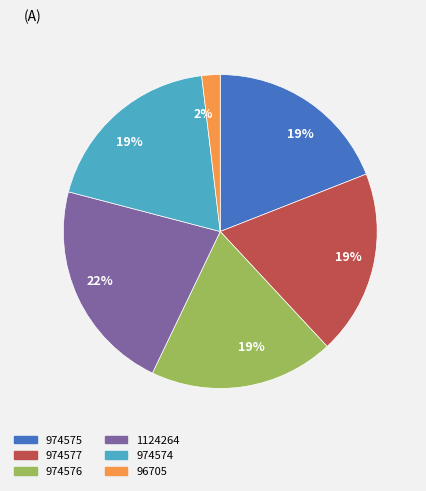

Between 96705 and 974574, which is larger?

974574